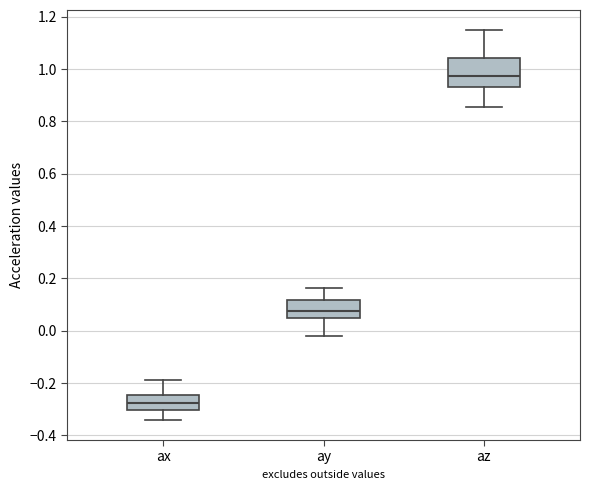

Comparing the boxes themselves (not the whiskers), which one is the tallest?

az